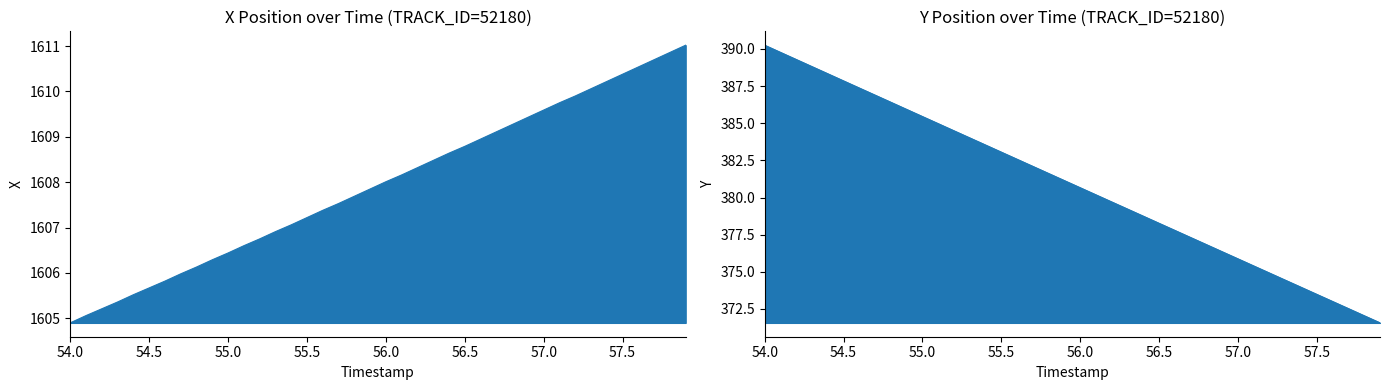

At which category is the sum across all series the highest?

54.0